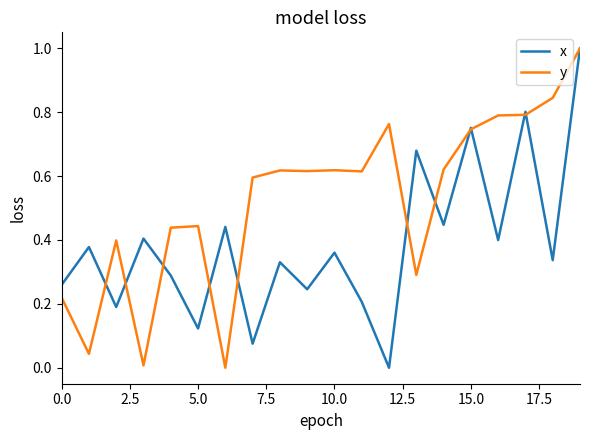

List the series in order of their overall mean, lowest first.

x, y